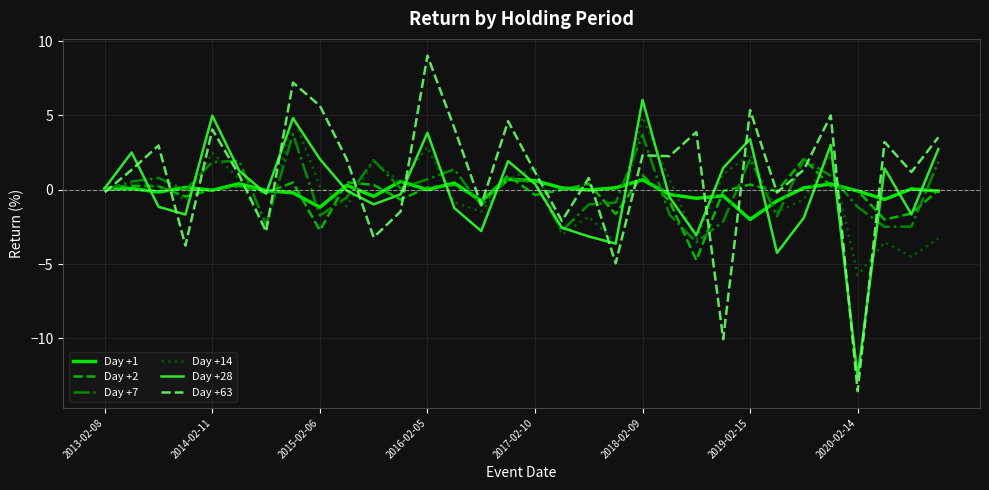

What is the lowest value of the Day +63 series?

-13.6